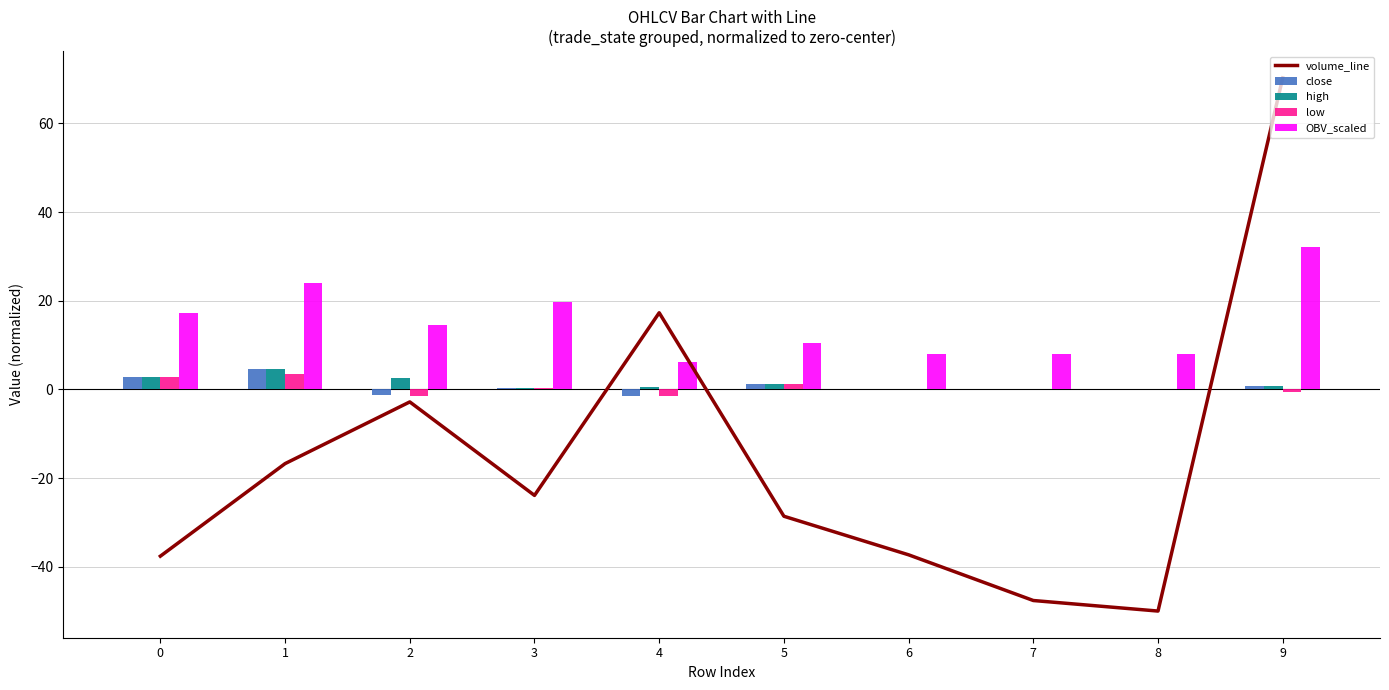

Which category has the highest value across all series?

9